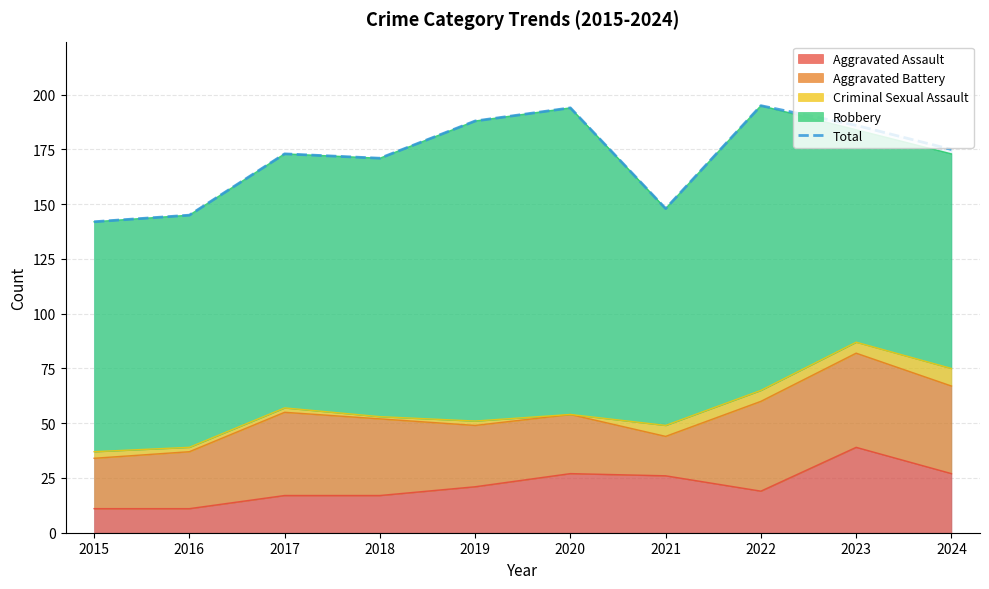

How many lines are shown in the chart?

1